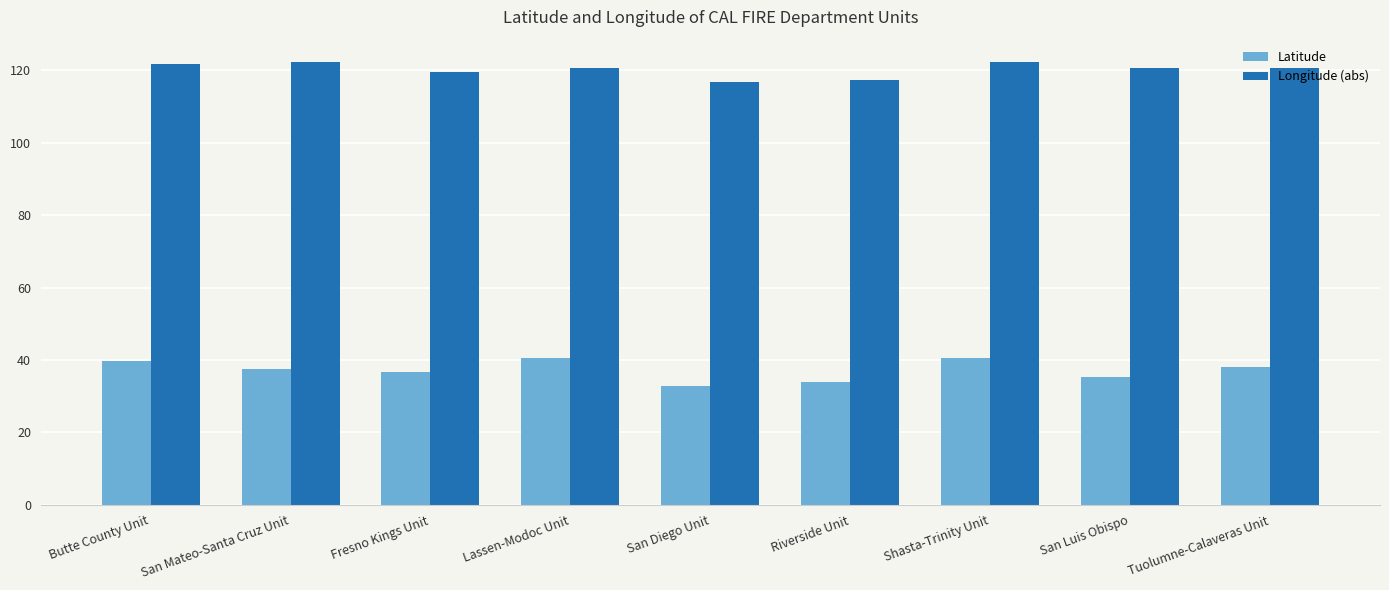

Count the number of categories in the chart.

9